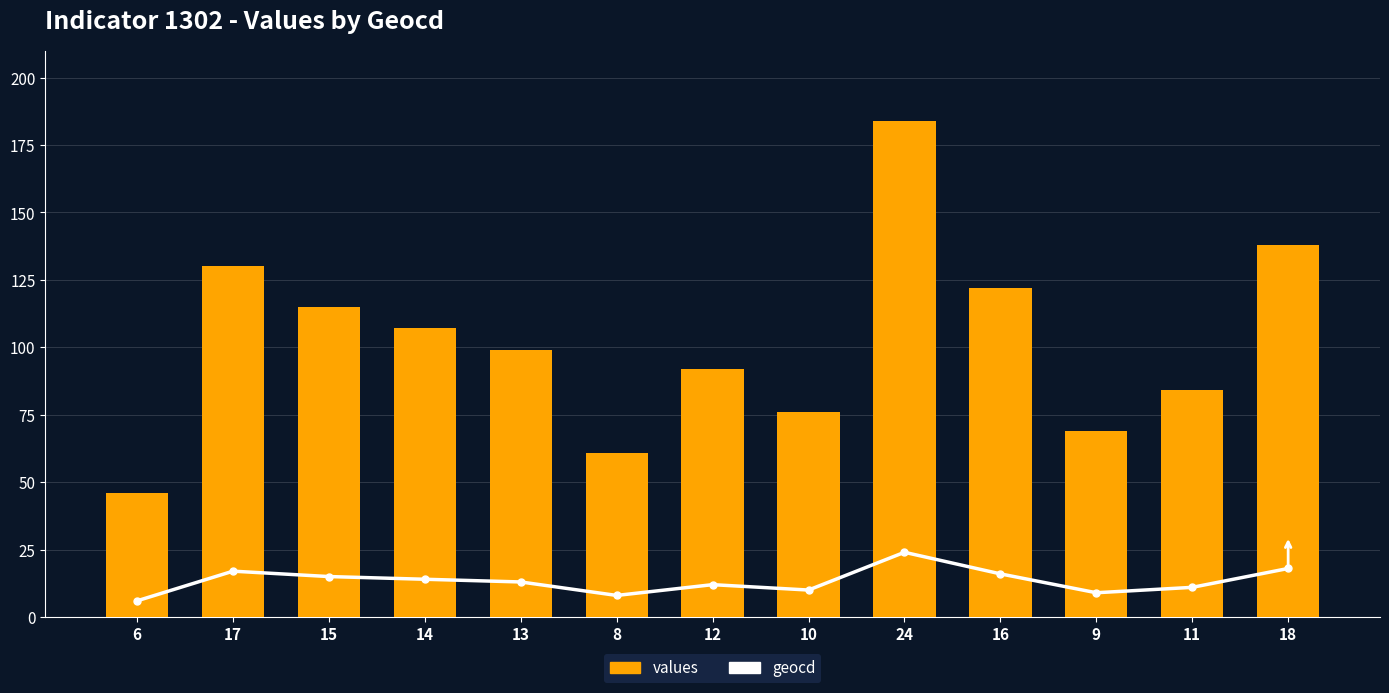

Which series has the largest range (max minus min)?

values